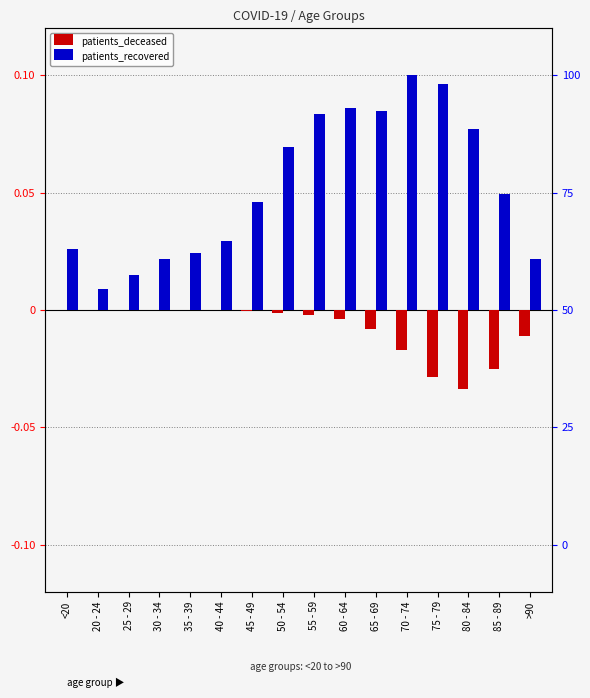

What is the sum of all patients_recovered values?

0.8